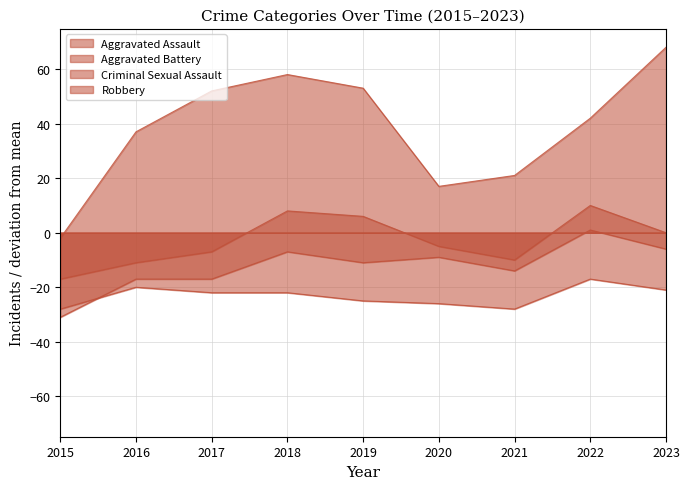

What is the value of the Aggravated Battery point at the 3rd from the left?

-7